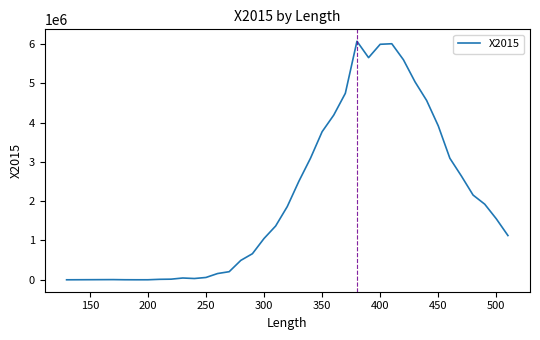

What is the maximum value shown in the chart?

6066551.3